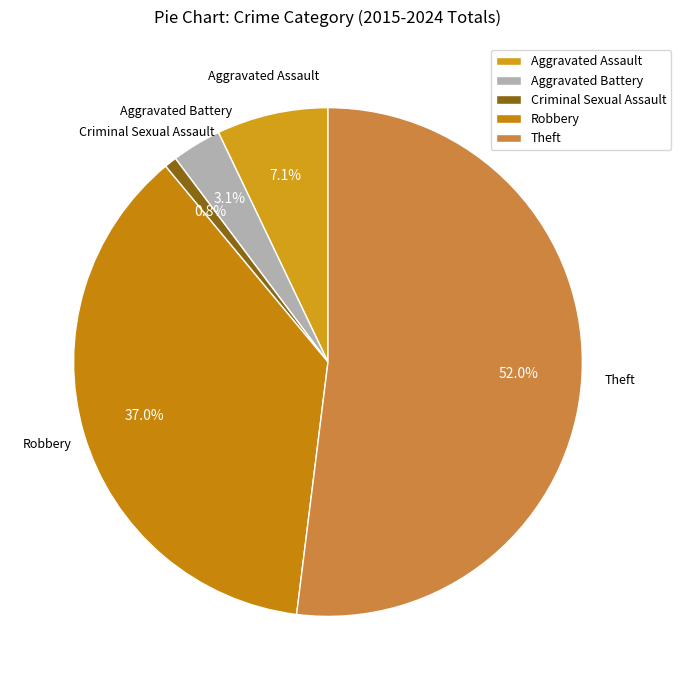

Does any single category account for the majority?

Yes